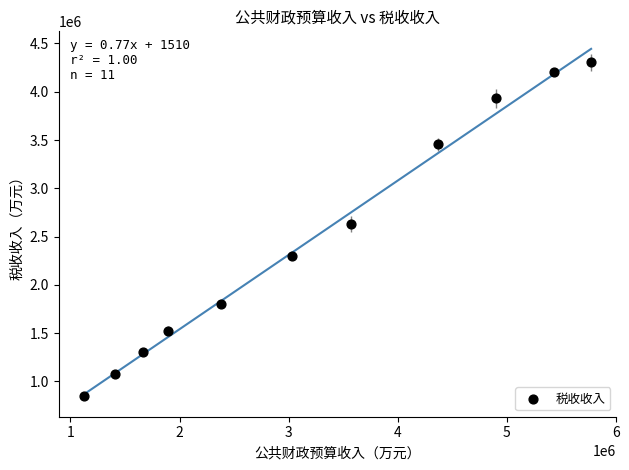

What is the range of X values (max minus min)?

4646913